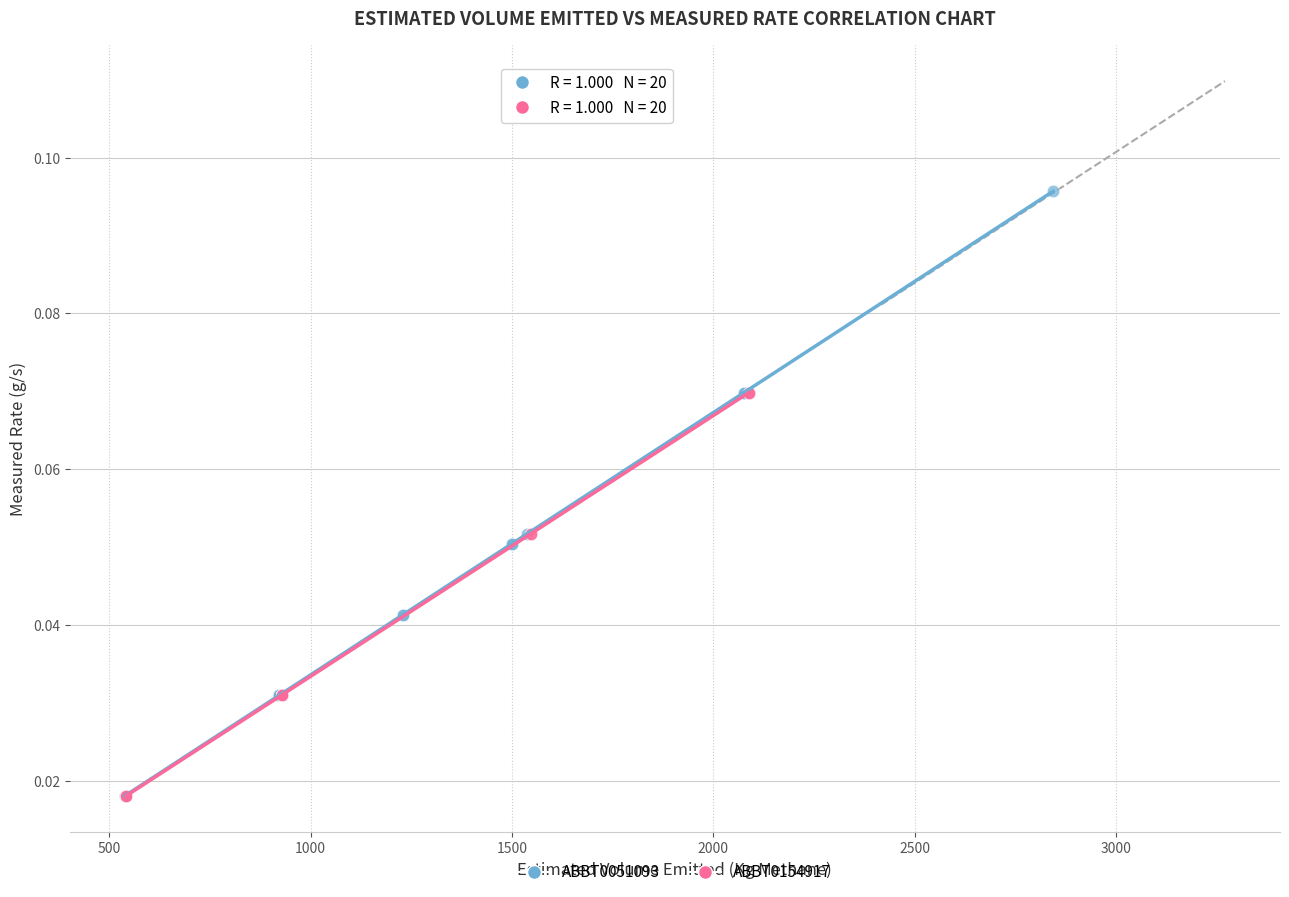

Which series has the largest Y range (max minus min)?

ABBT0051093